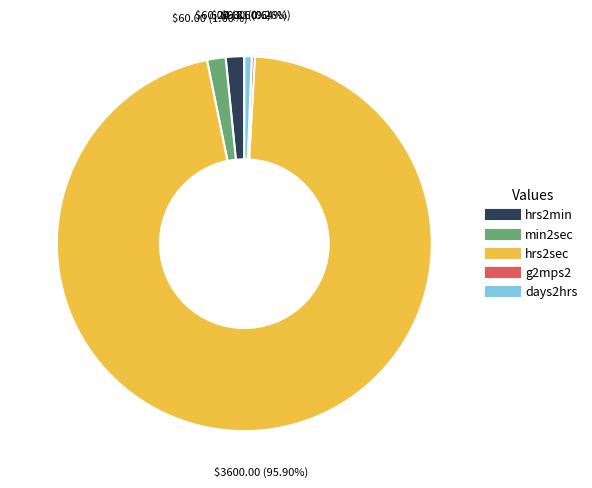

What percentage is the days2hrs slice, to the nearest percent?

1%